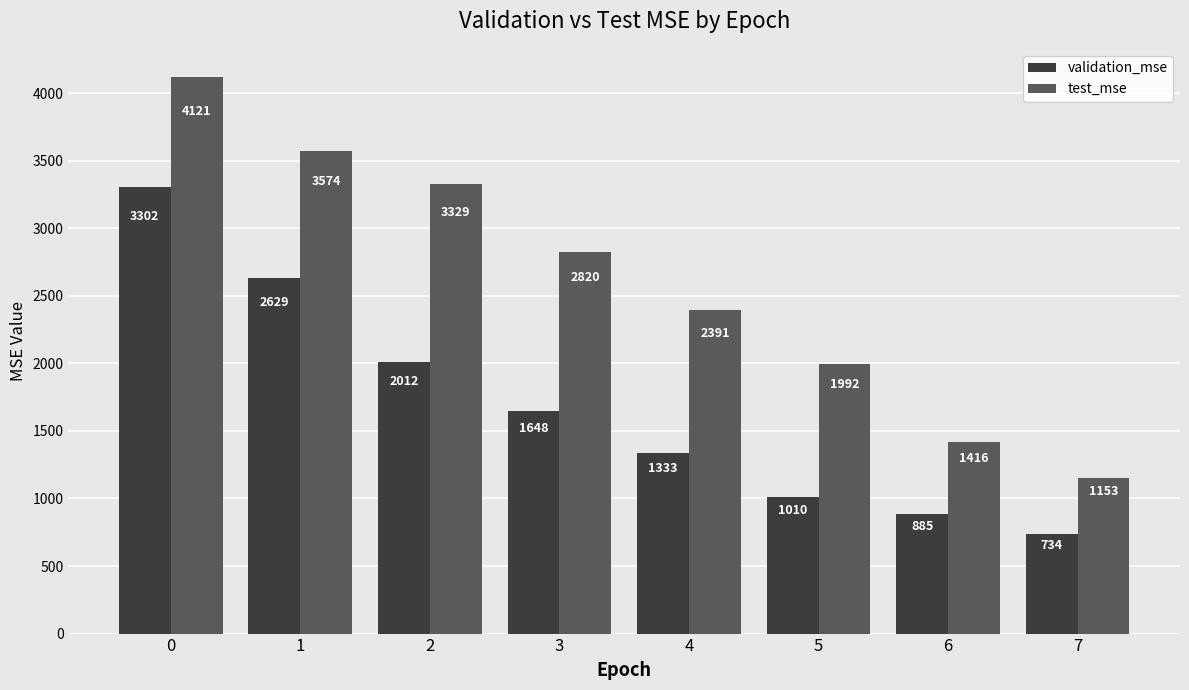

What is the smallest value displayed?

734.3